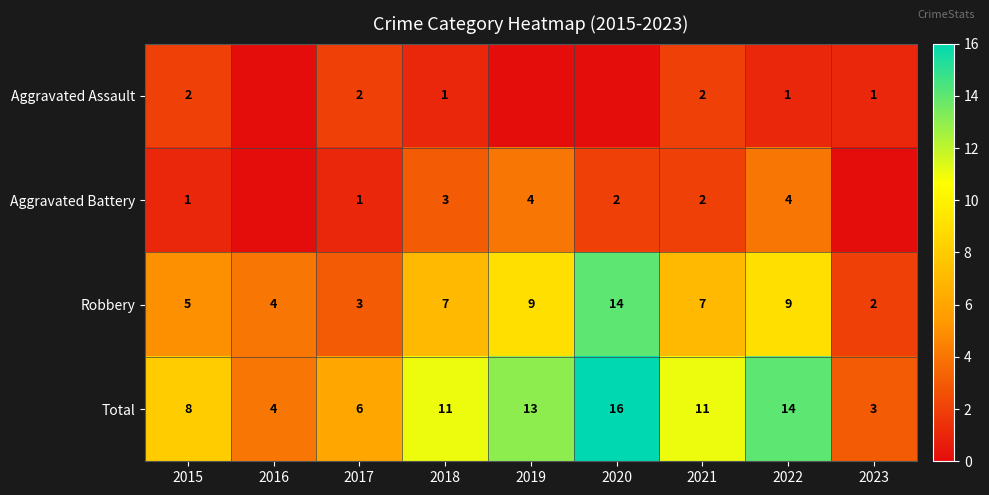

What is the difference between the Robbery values at 2018 and 2016?

3